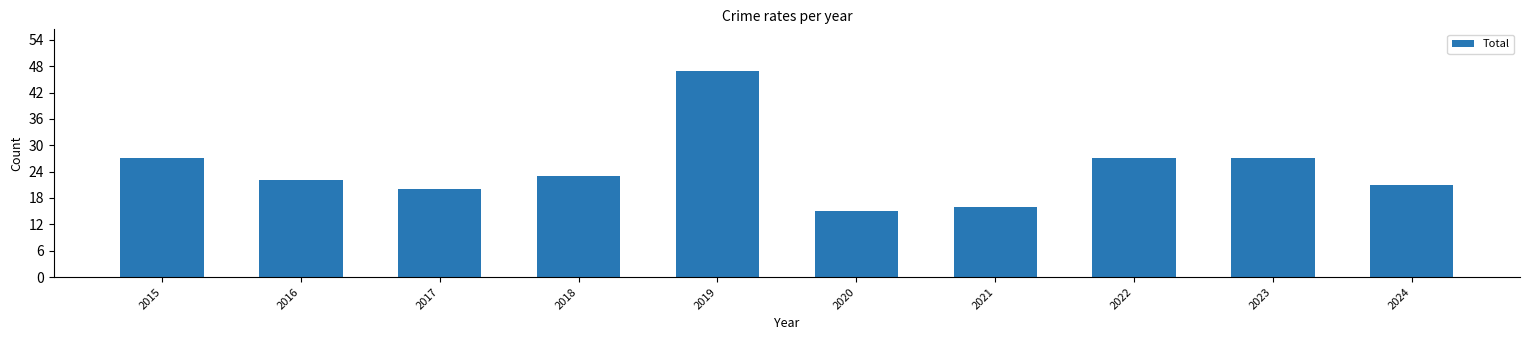

Which category has the highest value across all series?

2019